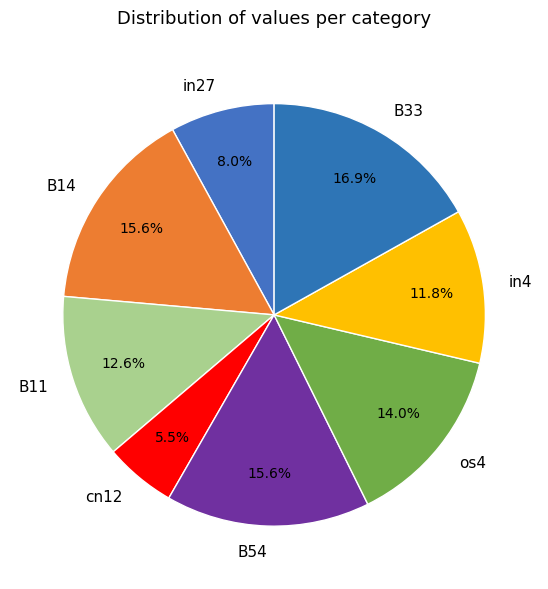

Count the number of slices in the pie.

8